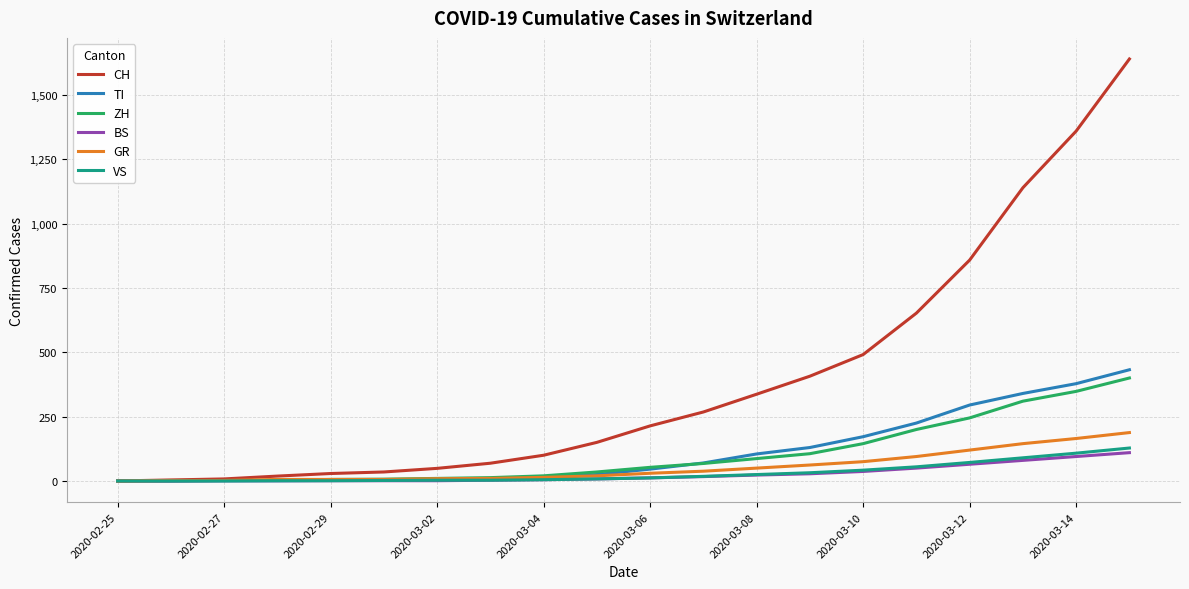

What is the greatest value displayed?

1639